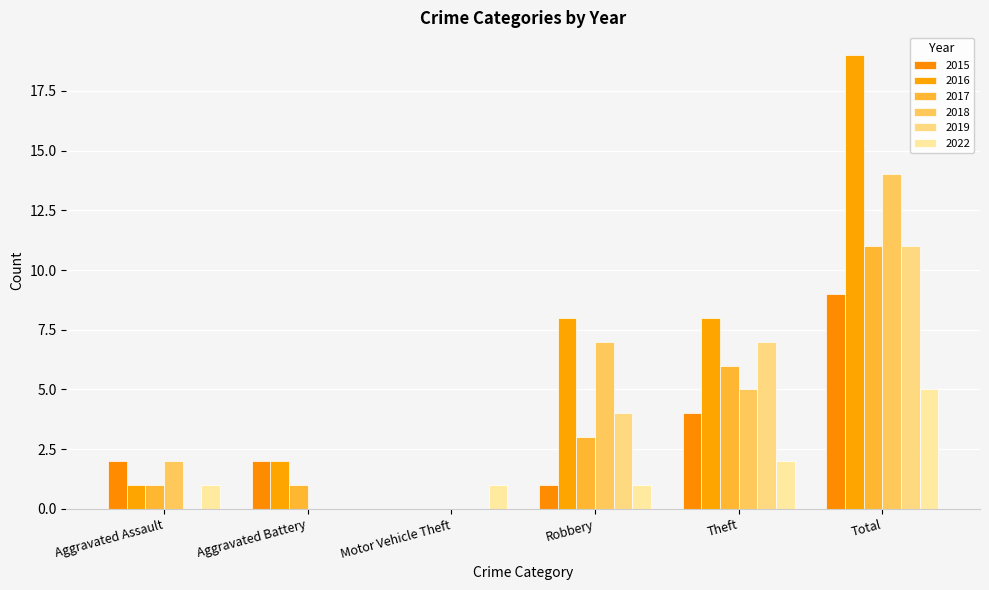

What are all the series names shown in the legend?

2015, 2016, 2017, 2018, 2019, 2022